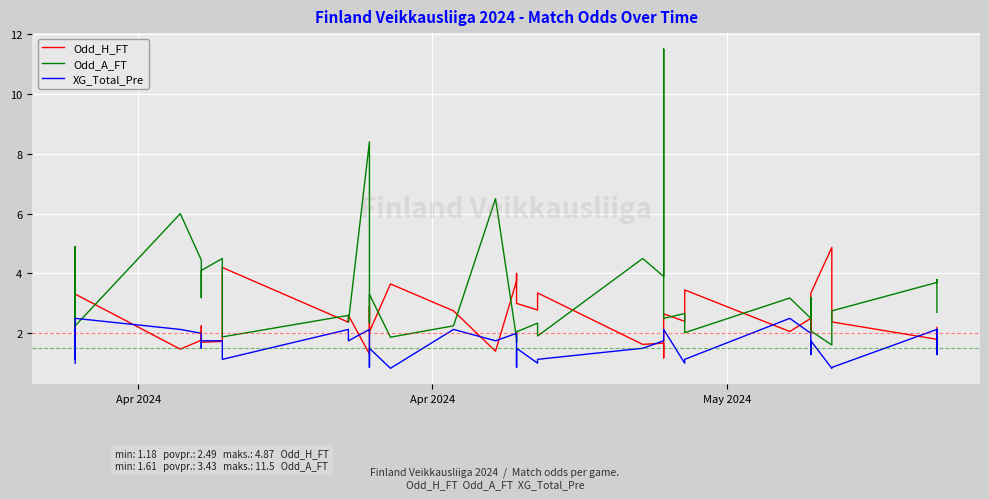

What is the value of the Odd_H_FT point at the 2nd from the left?

3.5